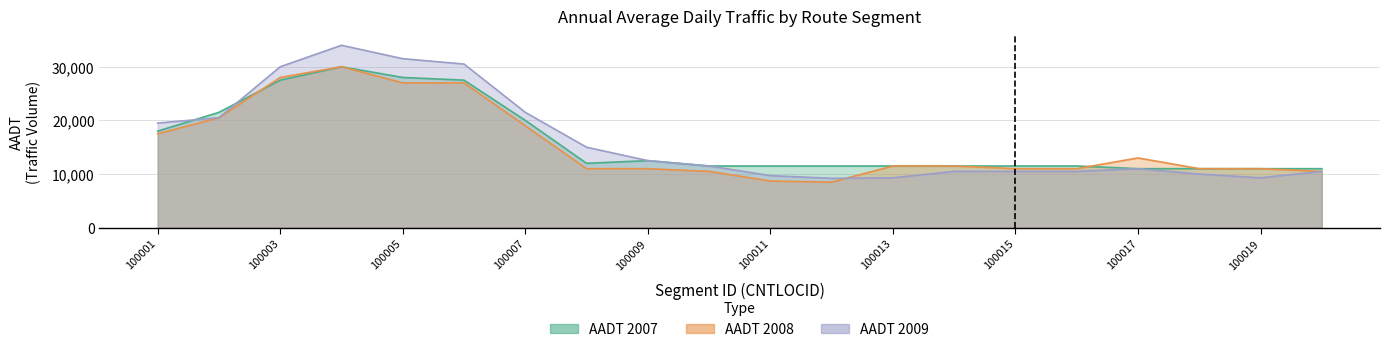

How many intersections are there between AADT 2007 and AADT 2008?

2